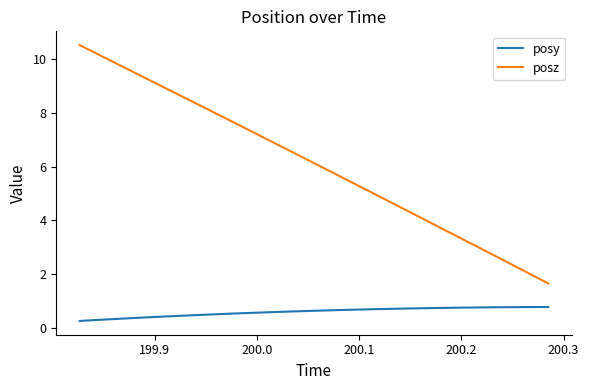

What is the difference between the maximum and minimum values in the posy series?

0.5